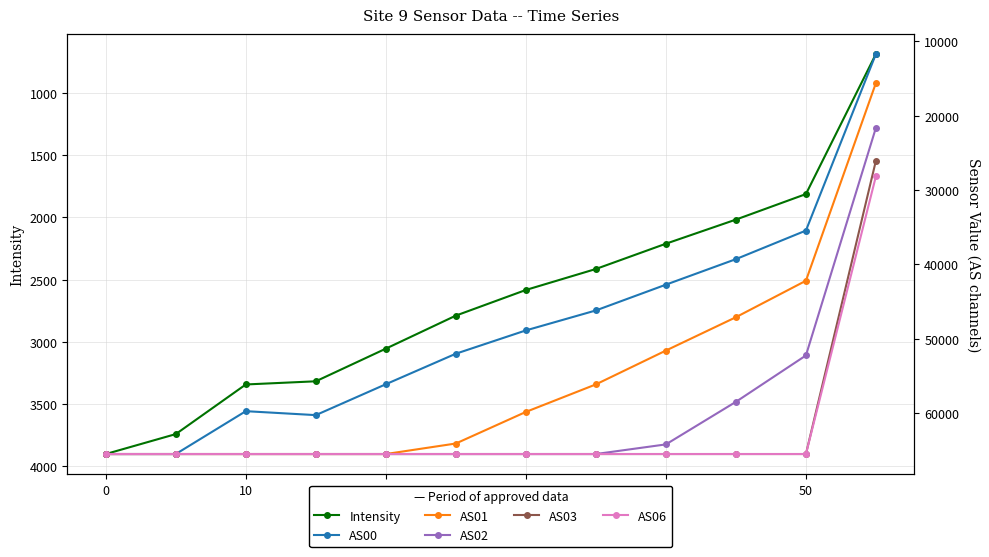

Is it true that Intensity equals 1626.0 at 0?

False